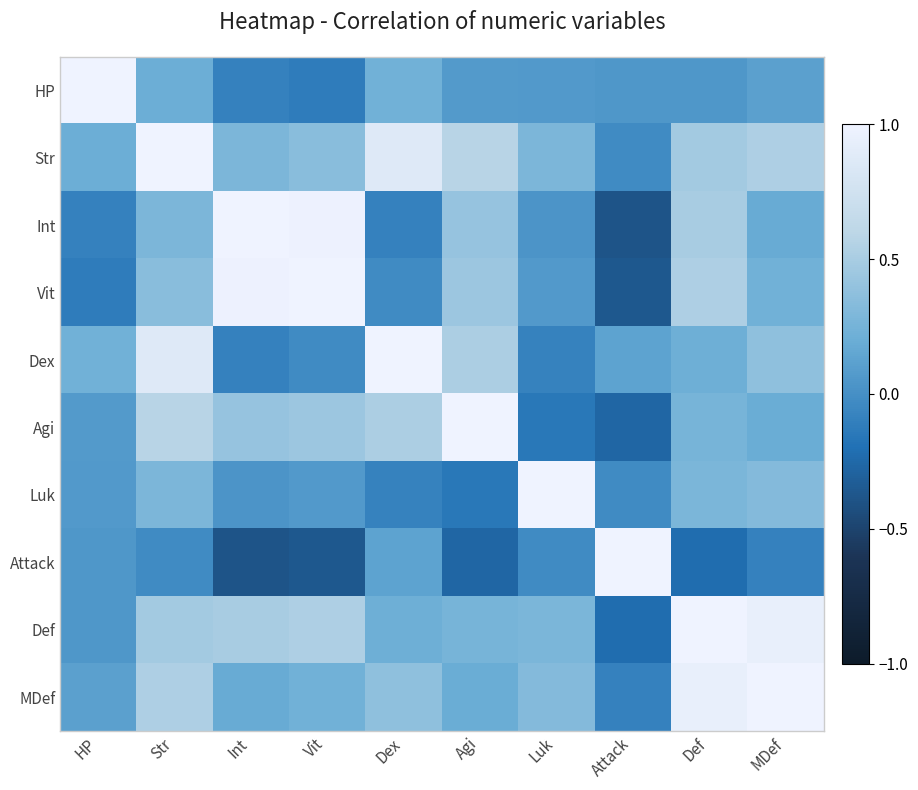

Reading left to right, list all the values displayed in this chart.

HP: HP=1.0	Str=0.2	Int=-0.1	Vit=-0.1	Dex=0.2	Agi=0.1	Luk=0.1	Attack=0.1	Def=0.1	MDef=0.1
Str: HP=0.2	Str=1.0	Int=0.3	Vit=0.3	Dex=0.9	Agi=0.6	Luk=0.3	Attack=-0.0	Def=0.5	MDef=0.5
Int: HP=-0.1	Str=0.3	Int=1.0	Vit=1.0	Dex=-0.1	Agi=0.4	Luk=0.0	Attack=-0.4	Def=0.5	MDef=0.2
Vit: HP=-0.1	Str=0.3	Int=1.0	Vit=1.0	Dex=-0.0	Agi=0.4	Luk=0.1	Attack=-0.4	Def=0.5	MDef=0.2
Dex: HP=0.2	Str=0.9	Int=-0.1	Vit=-0.0	Dex=1.0	Agi=0.5	Luk=-0.1	Attack=0.1	Def=0.2	MDef=0.4
Agi: HP=0.1	Str=0.6	Int=0.4	Vit=0.4	Dex=0.5	Agi=1.0	Luk=-0.1	Attack=-0.3	Def=0.3	MDef=0.2
Luk: HP=0.1	Str=0.3	Int=0.0	Vit=0.1	Dex=-0.1	Agi=-0.1	Luk=1.0	Attack=-0.0	Def=0.3	MDef=0.3
Attack: HP=0.1	Str=-0.0	Int=-0.4	Vit=-0.4	Dex=0.1	Agi=-0.3	Luk=-0.0	Attack=1.0	Def=-0.2	MDef=-0.1
Def: HP=0.1	Str=0.5	Int=0.5	Vit=0.5	Dex=0.2	Agi=0.3	Luk=0.3	Attack=-0.2	Def=1.0	MDef=0.9
MDef: HP=0.1	Str=0.5	Int=0.2	Vit=0.2	Dex=0.4	Agi=0.2	Luk=0.3	Attack=-0.1	Def=0.9	MDef=1.0